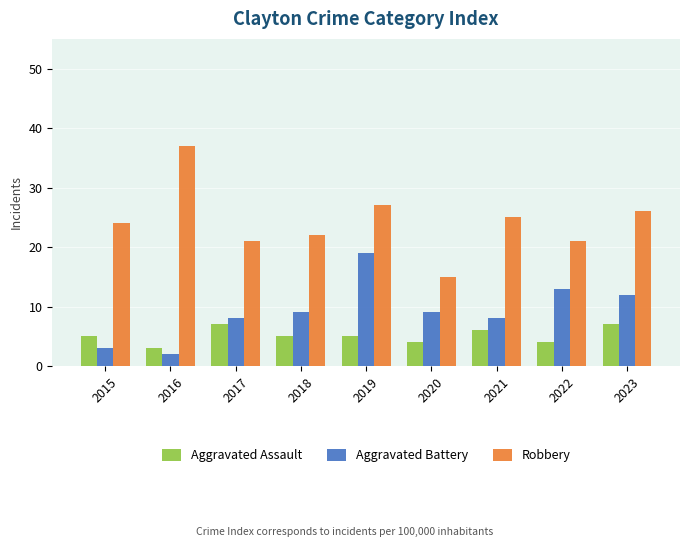

What is the value of the Aggravated Assault bar at the 4th from the left?

5